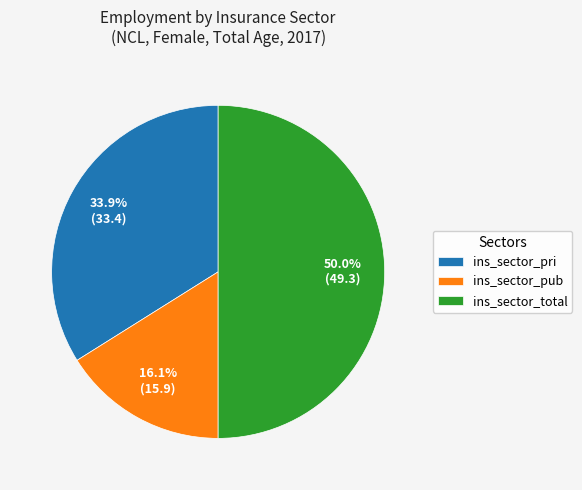

What percentage is NOT represented by ins_sector_pri?

66.1%